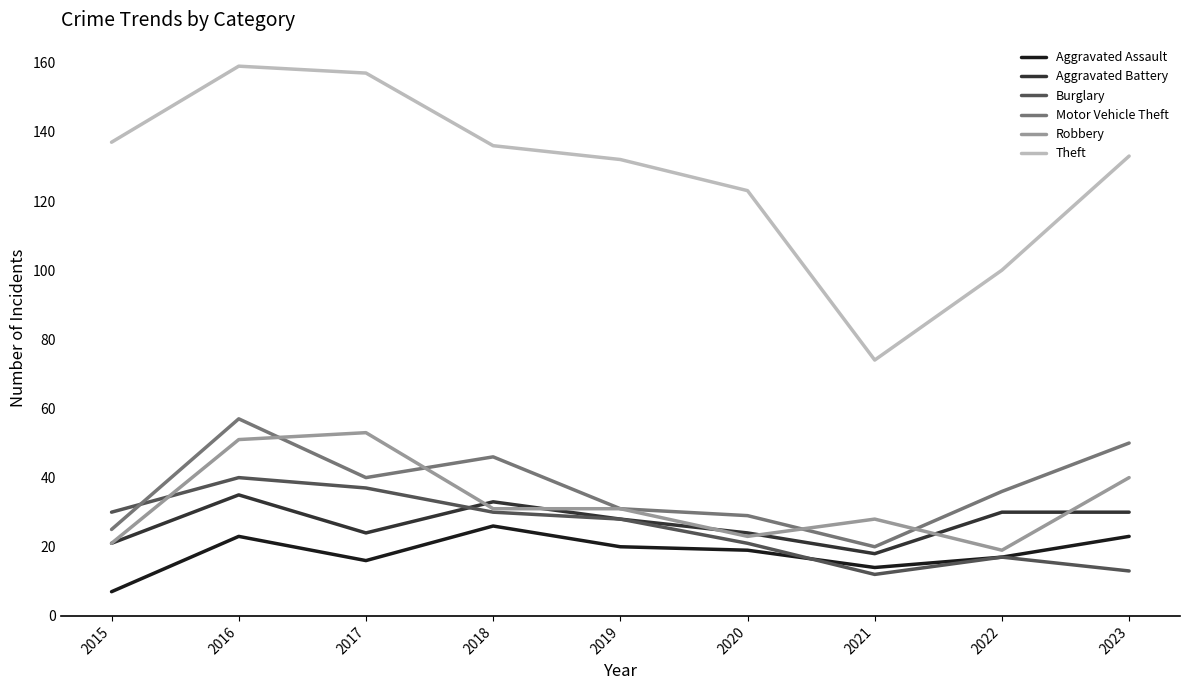

True or false: Aggravated Battery and Theft cross at least once.

False